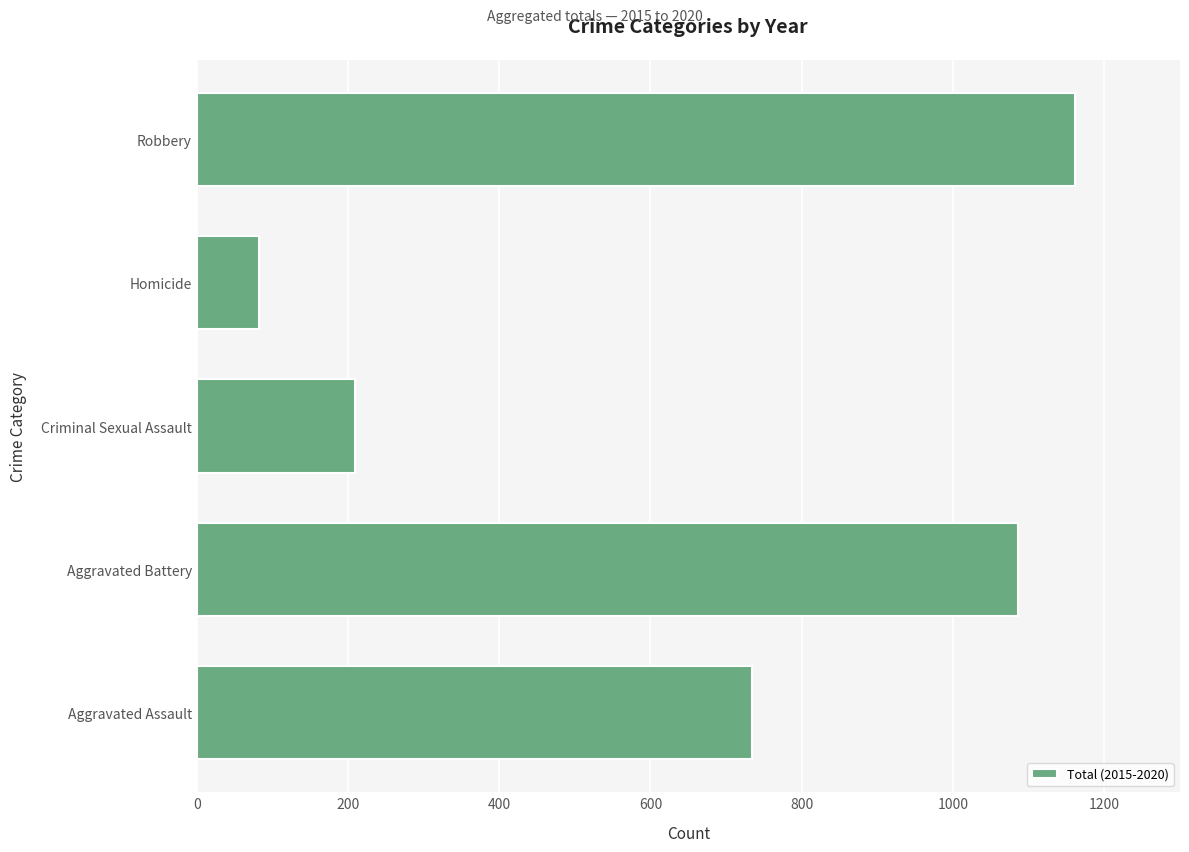

At which category does the chart reach its minimum across all series?

Homicide